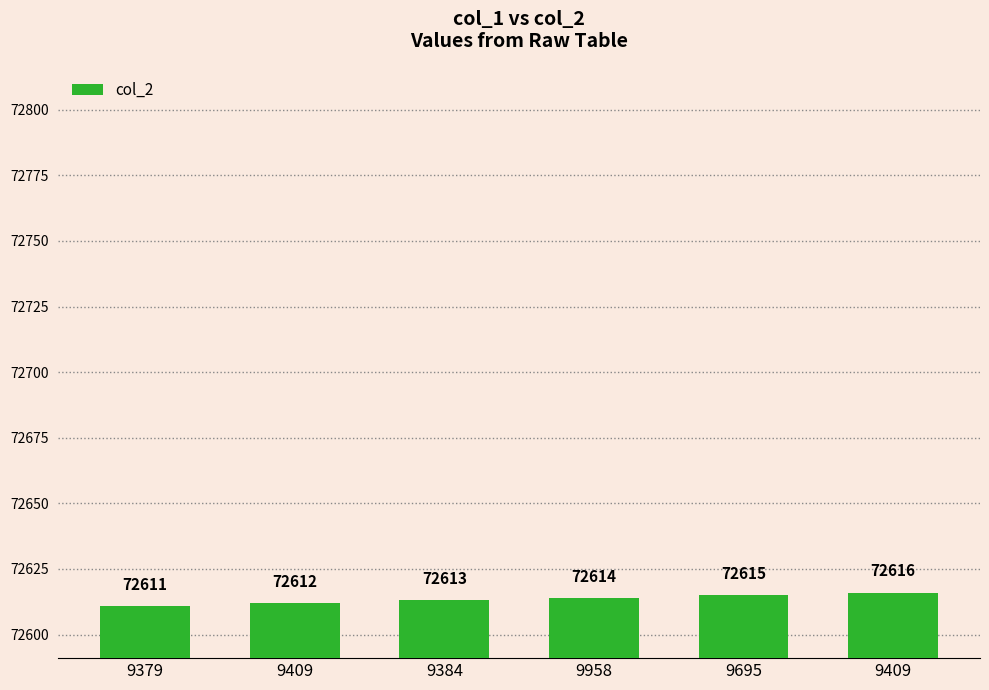

Does the chart contain any negative values?

No